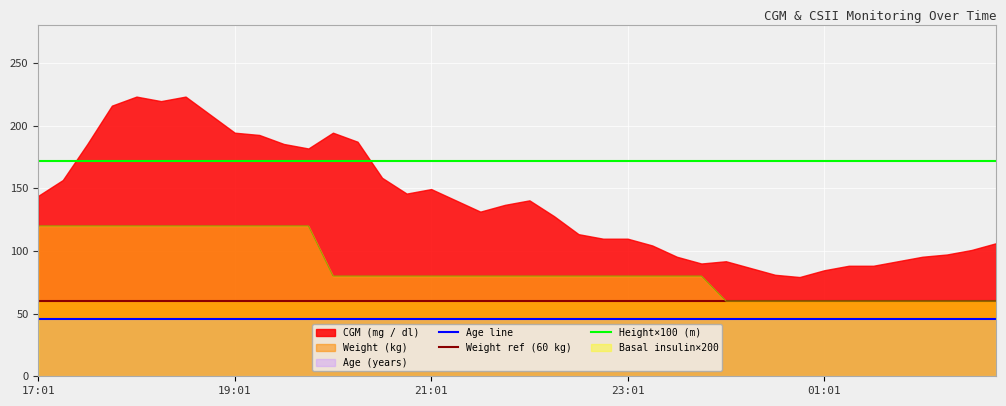

What is the total value across all series at 18:01?

331.5